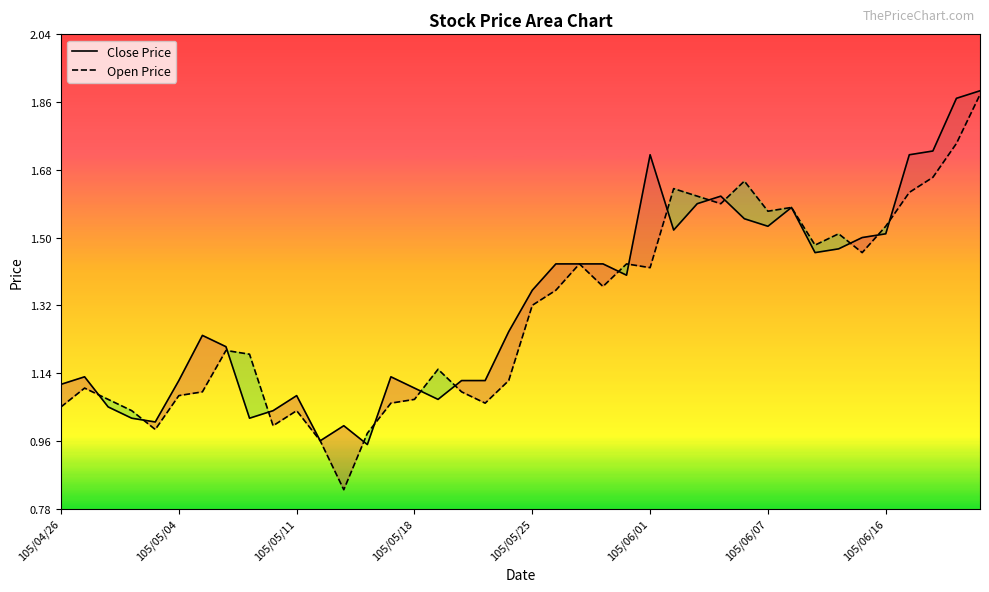

True or false: Close Price has a value of 2.2 at 31.

False